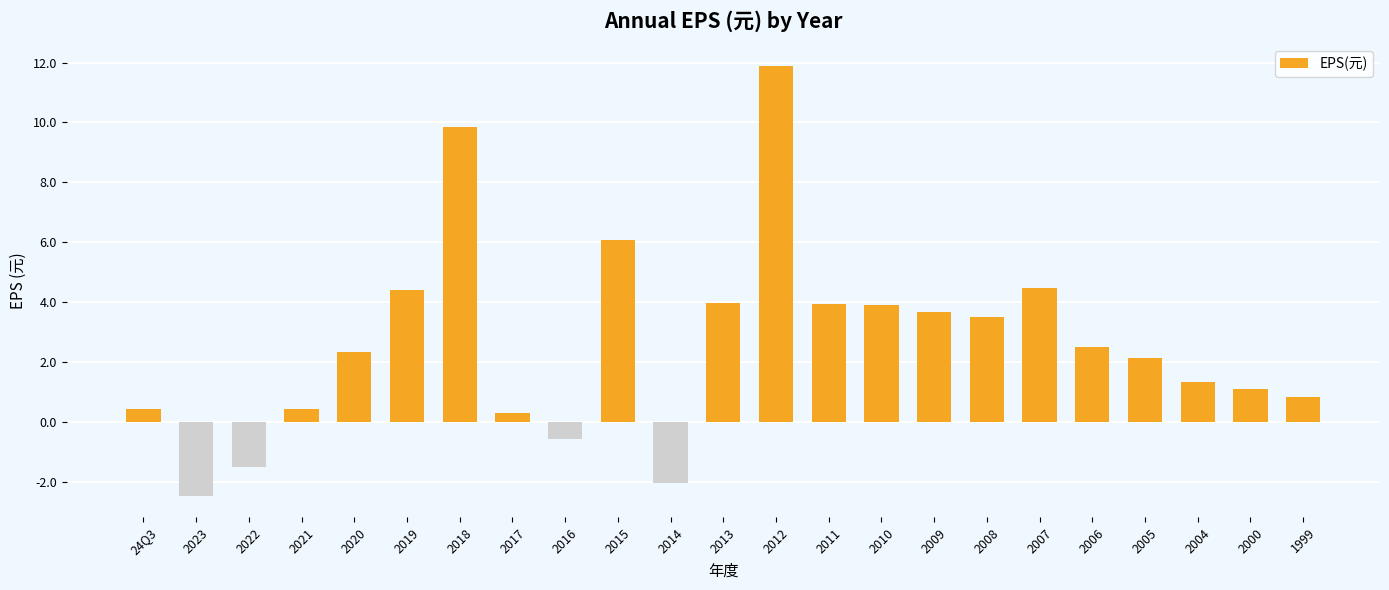

Count the number of values greater than 2.

13